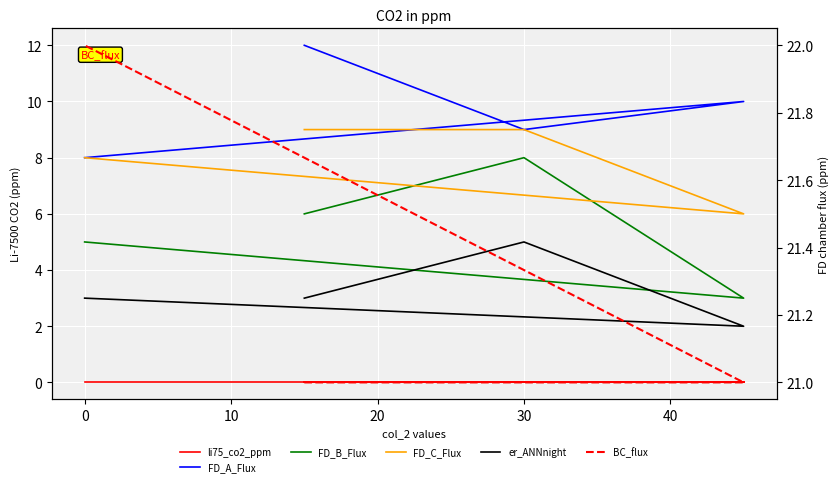

Which series changed the most between −10 and 20?

FD_A_Flux